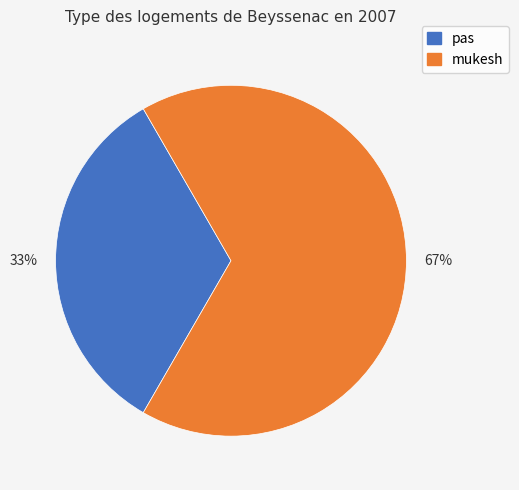

To the nearest percent, what is the average slice percentage?

50%